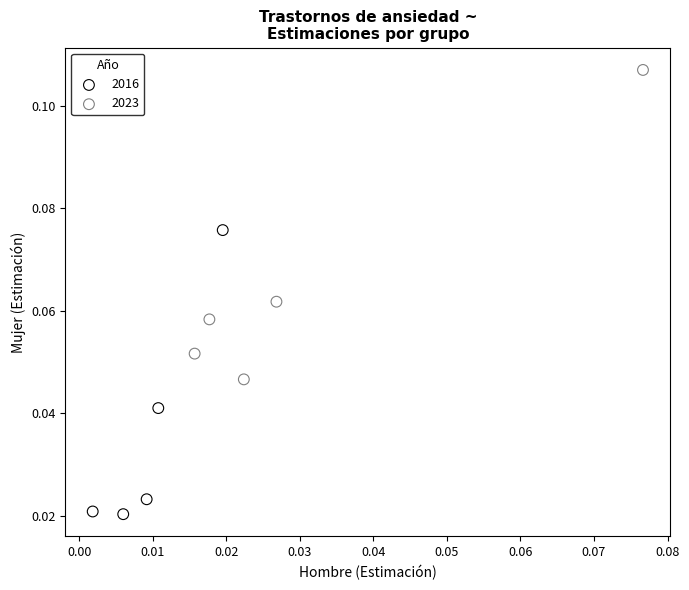

Which series has the largest Y range (max minus min)?

2023